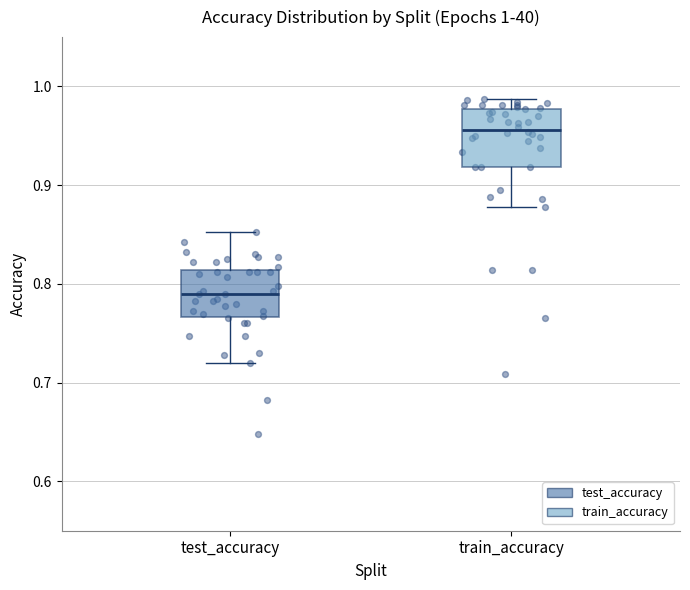

Which box is the tallest, from its lower edge to its upper edge?

train_accuracy